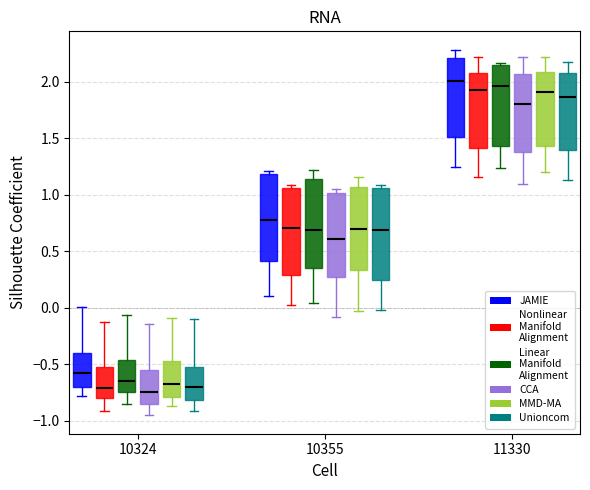

Reading left to right, read every box against the y-axis: the position of its median line, the range the box covers, and the ends of its whiskers. The values are not printed on the chart, so give them approximately, as read against the axis.

10324 (JAMIE): median -0.60, box -0.70 to -0.40, whiskers -0.80 to 0.00
10324 (Nonlinear Manifold Alignment): median -0.70, box -0.80 to -0.55, whiskers -0.90 to -0.15
10324 (Linear Manifold Alignment): median -0.65, box -0.75 to -0.45, whiskers -0.85 to -0.05
10324 (CCA): median -0.75, box -0.85 to -0.55, whiskers -0.95 to -0.15
10324 (MMD-MA): median -0.70, box -0.80 to -0.45, whiskers -0.85 to -0.10
10324 (Unioncom): median -0.70, box -0.80 to -0.50, whiskers -0.90 to -0.10
10355 (JAMIE): median 0.80, box 0.40 to 1.20, whiskers 0.10 to 1.20 (just above the box's upper edge)
10355 (Nonlinear Manifold Alignment): median 0.70, box 0.30 to 1.05, whiskers 0.05 to 1.10
10355 (Linear Manifold Alignment): median 0.70, box 0.35 to 1.15, whiskers 0.05 to 1.20
10355 (CCA): median 0.60, box 0.25 to 1.00, whiskers -0.10 to 1.05
10355 (MMD-MA): median 0.70, box 0.35 to 1.05, whiskers -0.05 to 1.15
10355 (Unioncom): median 0.70, box 0.25 to 1.05, whiskers 0.00 to 1.10
11330 (JAMIE): median 2.00, box 1.50 to 2.20, whiskers 1.25 to 2.30
11330 (Nonlinear Manifold Alignment): median 1.95, box 1.40 to 2.10, whiskers 1.15 to 2.20
11330 (Linear Manifold Alignment): median 1.95, box 1.45 to 2.15, whiskers 1.25 to 2.15 (just above the box's upper edge)
11330 (CCA): median 1.80, box 1.40 to 2.05, whiskers 1.10 to 2.20
11330 (MMD-MA): median 1.90, box 1.45 to 2.10, whiskers 1.20 to 2.20
11330 (Unioncom): median 1.85, box 1.40 to 2.10, whiskers 1.15 to 2.20